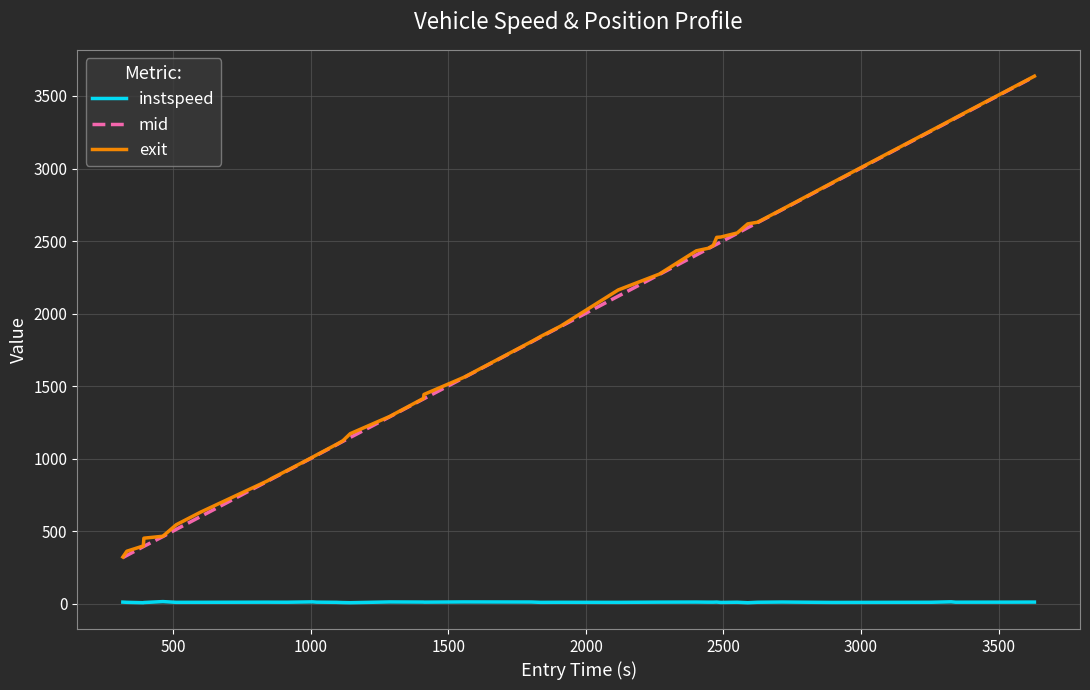

True or false: instspeed and exit intersect in this chart.

False